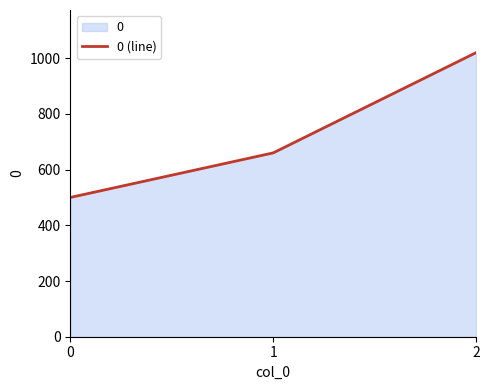

Which label corresponds to the largest value in the chart?

2